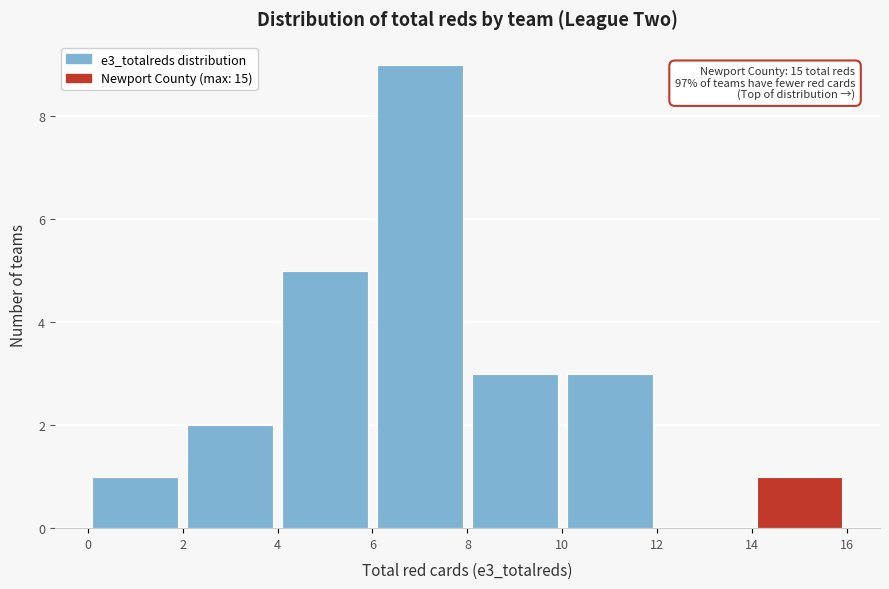

Over which range of the x-axis is the bar tallest?

6 to 8